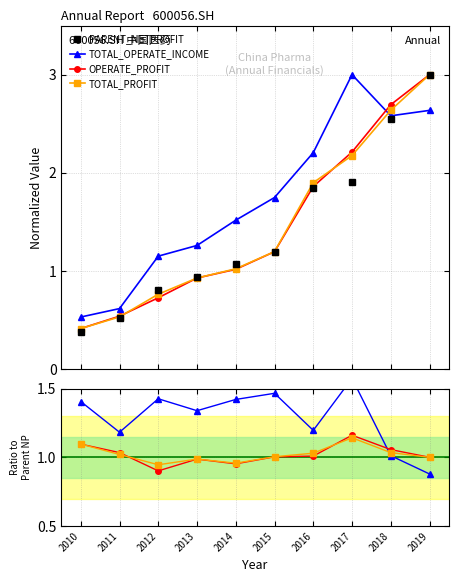

What is the value of the PARENT_NETPROFIT point at the 6th from the left?

1.2